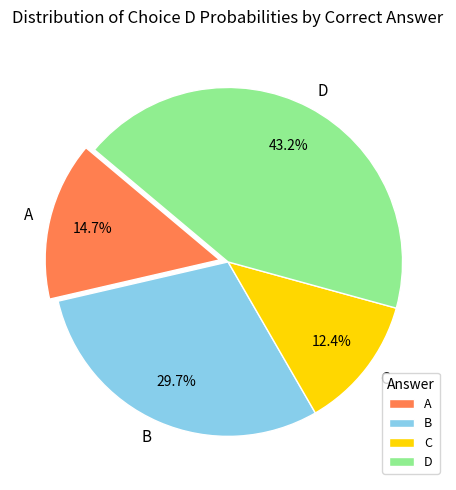

Is it true that A is 10% of the pie?

False